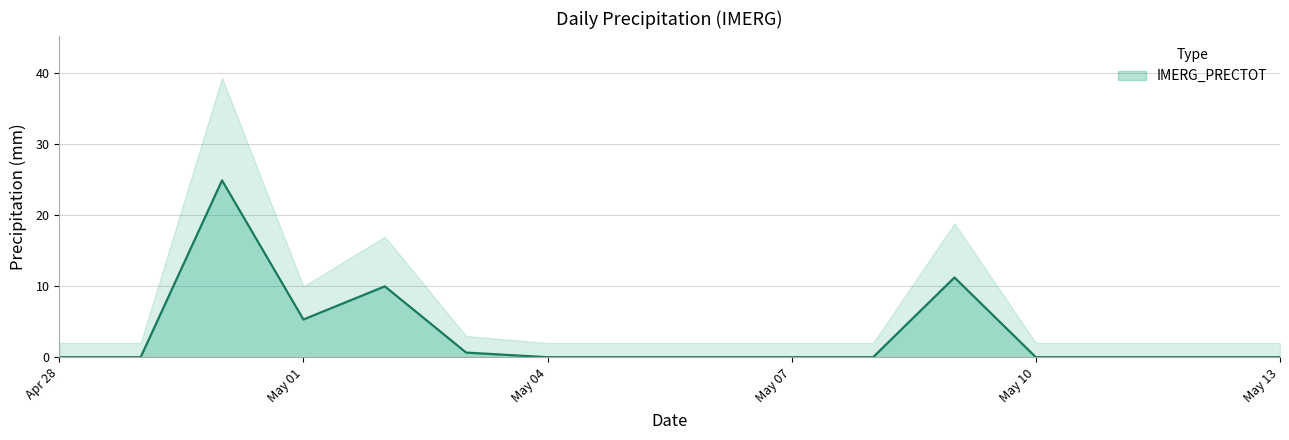

Reading right to left, transcribe all the data shown in this chart.

0.0	0.0	0.0	0.0	11.2	0.0	0.0	0.0	0.0	0.0	0.7	10.0	5.3	24.9	0.0	0.0